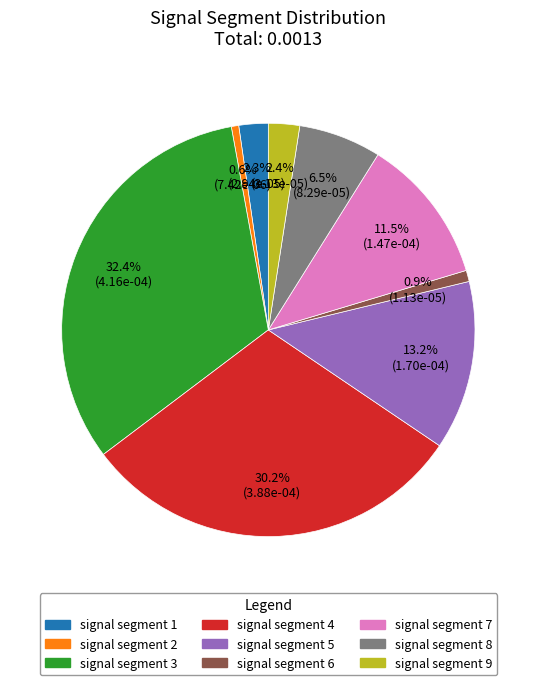

Is there any slice that represents more than half of the pie?

No